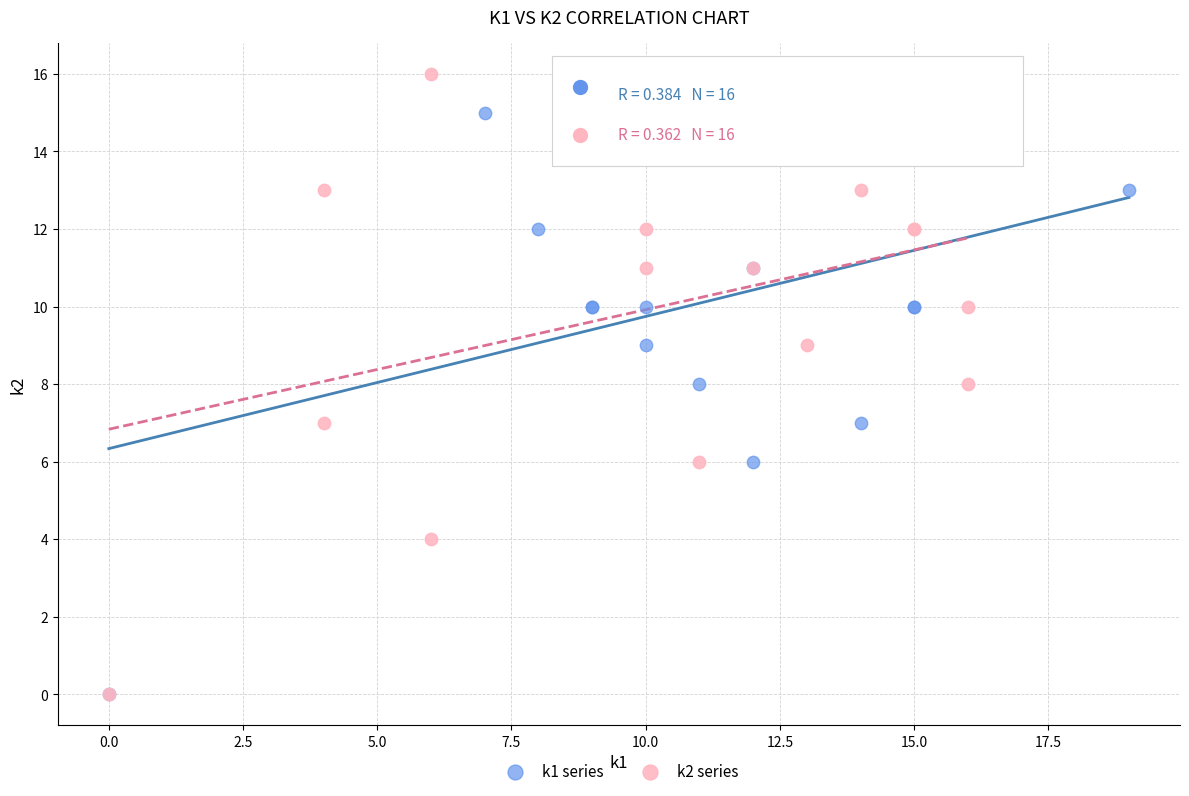

Which series has the widest spread of Y values?

k2 series